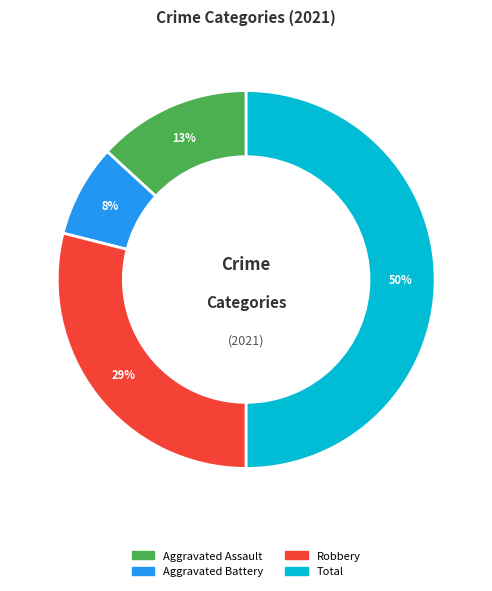

Do Total and Robbery together represent more than half of the pie?

Yes